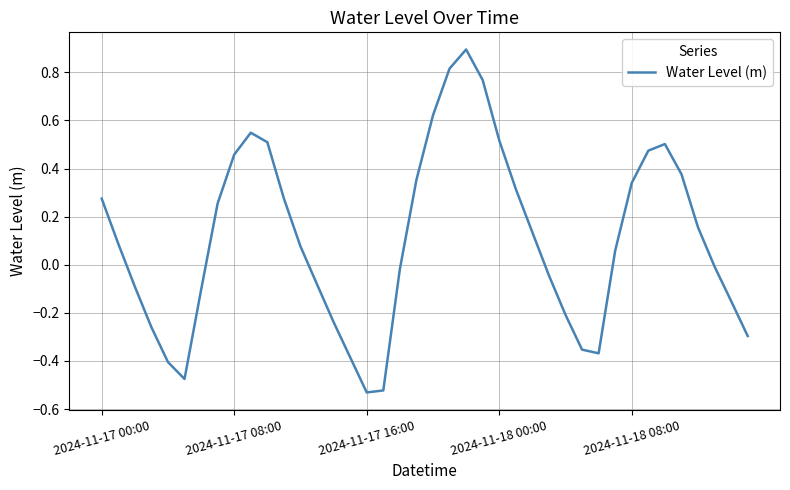

What is the maximum value shown in the chart?

0.9